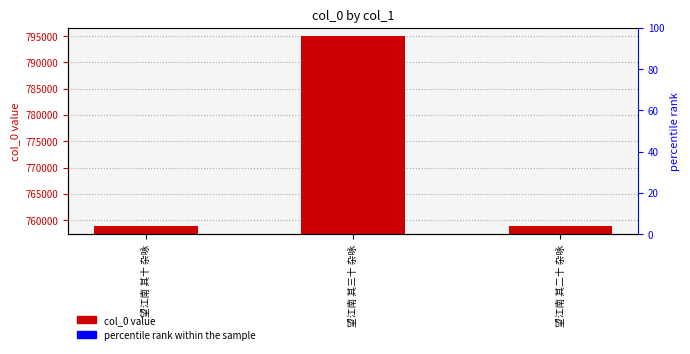

Reading left to right, extract all data points from this chart.

758871	794965	758879